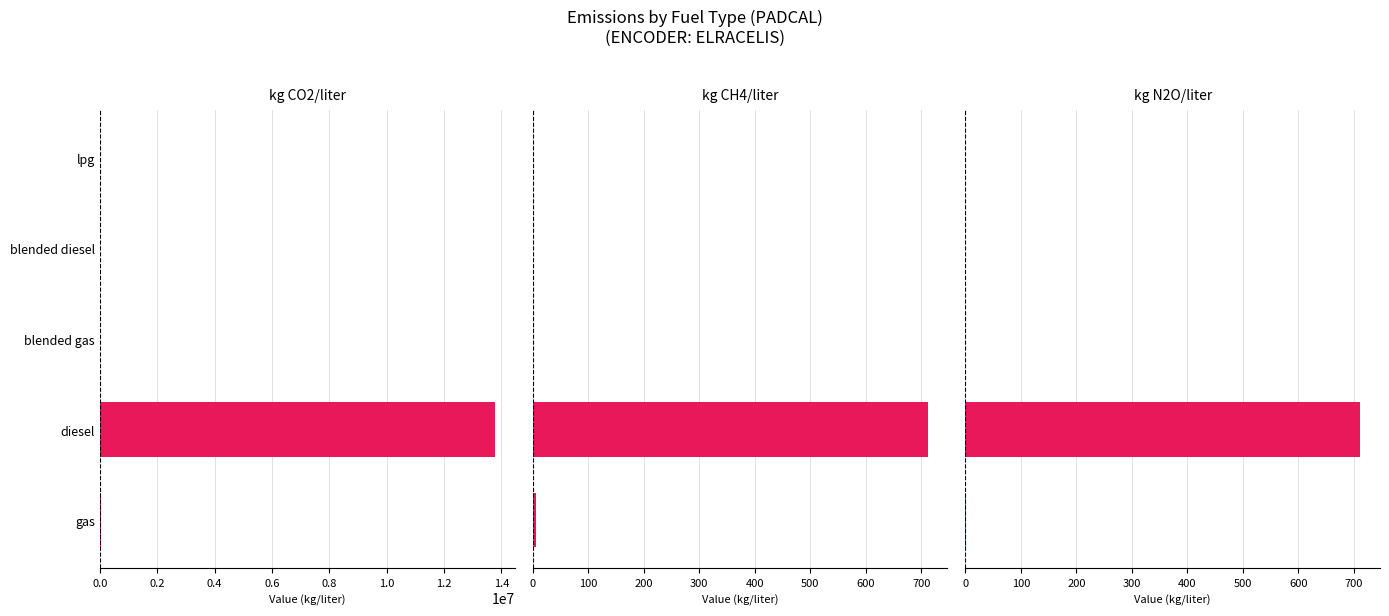

Reading right to left, list all the values displayed in this chart.

kg CO2/liter: 0.0	0.0	0.0	13772206.7	19129.1
kg CH4/liter: 0.0	0.0	0.0	711.5	5.6
kg N2O/liter: 0.0	0.0	0.0	711.5	1.7